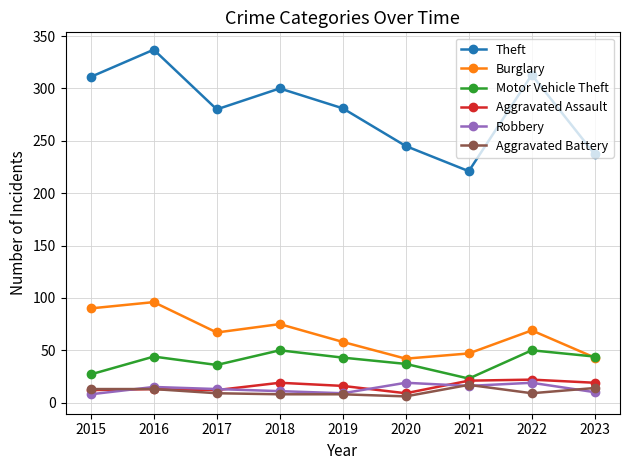

What is the value of the Robbery point at the 9th from the left?

10